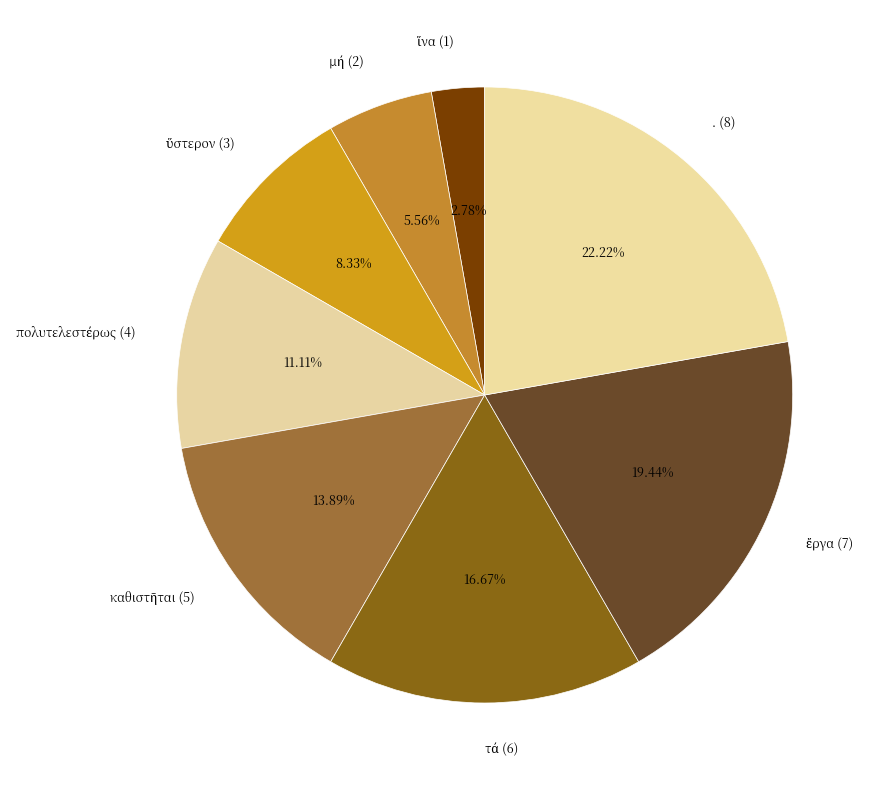

Does any single category account for the majority?

No